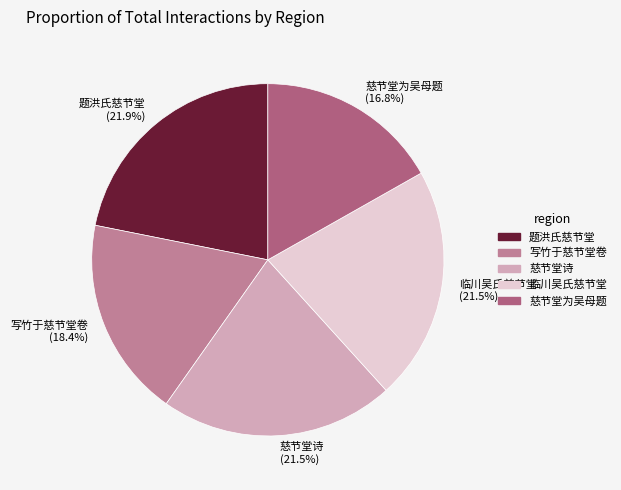

To the nearest percent, what is the difference between the 慈节堂诗 and 写竹于慈节堂卷 slice percentages?

3%